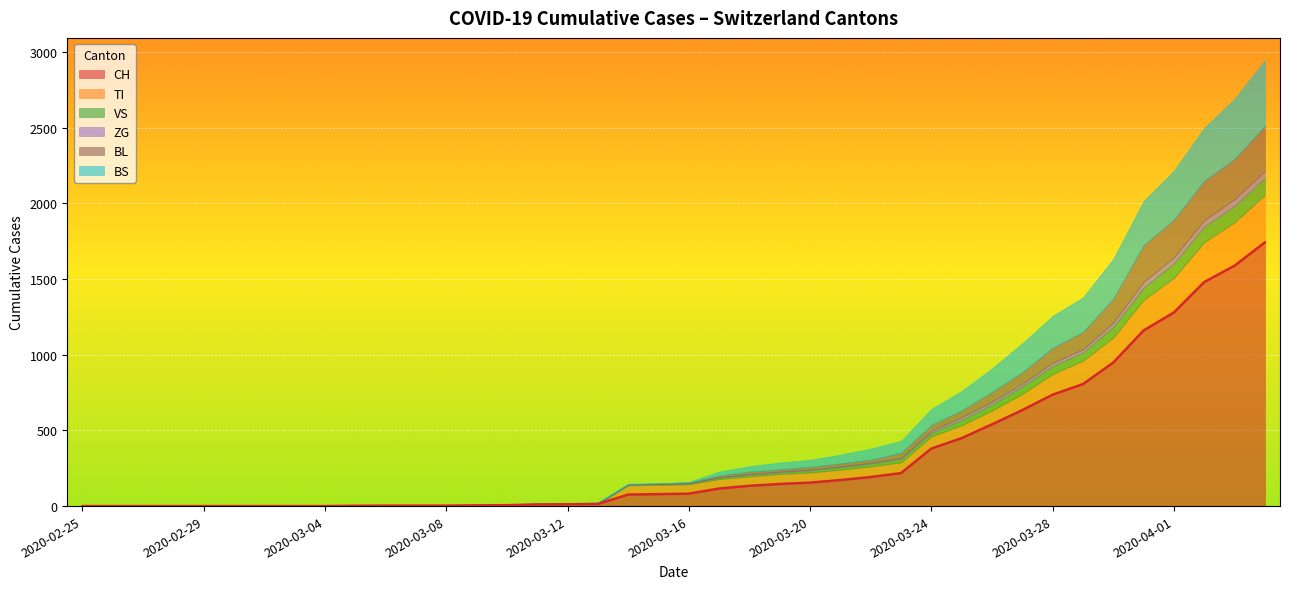

At which label is CH closest to 871?

2020-03-29